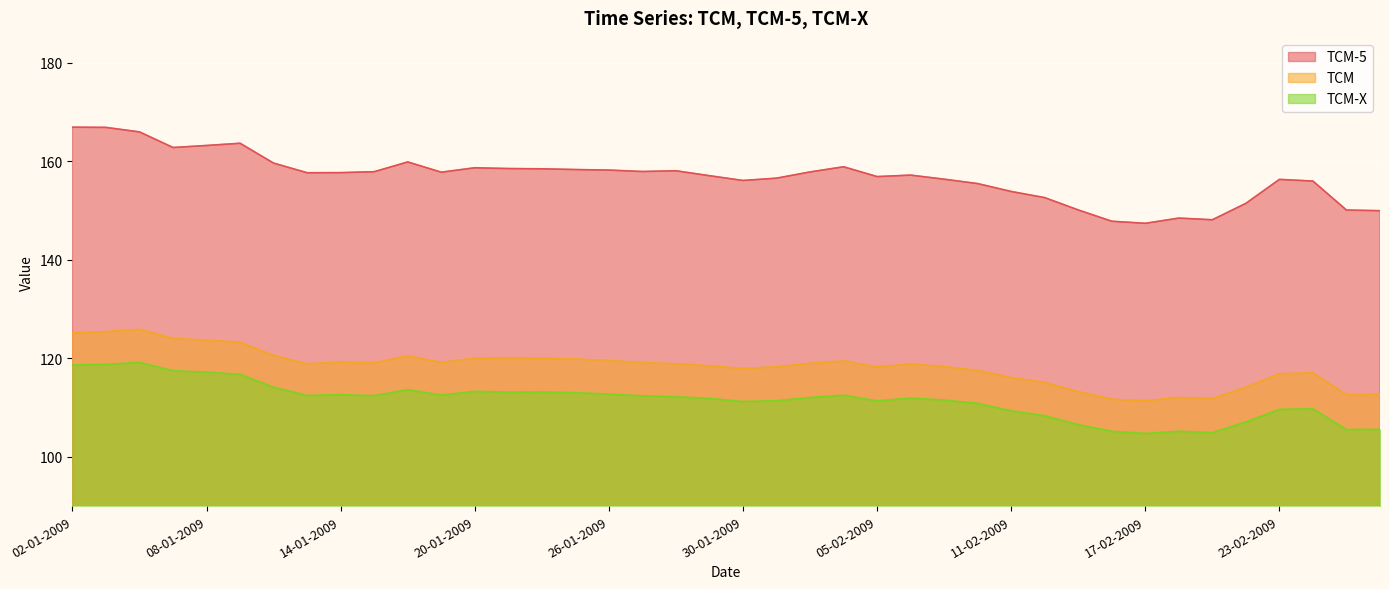

How many lines are shown in the chart?

3